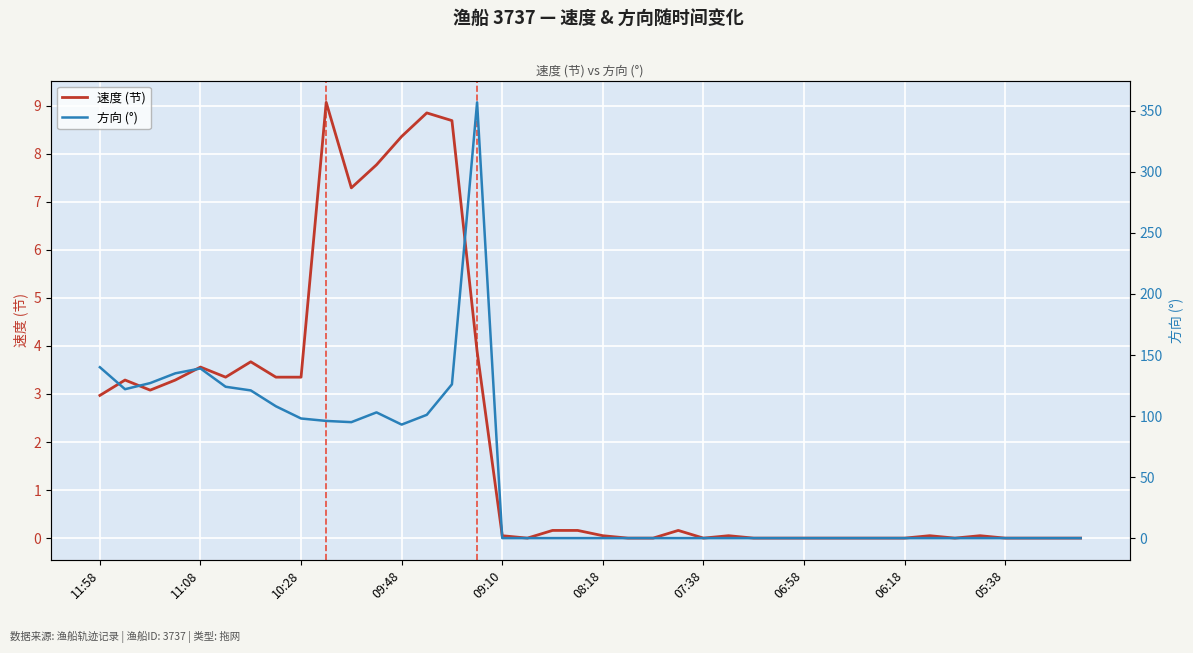

Reading left to right, list all the values displayed in this chart.

速度 (节): 3.0	3.3	3.1	3.3	3.6	3.4	3.7	3.4	3.4	9.1	7.3	7.8	8.4	8.8	8.7	3.9	0.1	0.0	0.2	0.2	0.1	0.0	0.0	0.2	0.0	0.1	0.0	0.0	0.0	0.0	0.0	0.0	0.0	0.1	0.0	0.1	0.0	0.0	0.0	0.0
方向 (°): 140.0	122.0	127.0	135.0	139.0	124.0	121.0	108.0	98.0	96.0	95.0	103.0	93.0	101.0	126.0	357.0	0.0	0.0	0.0	0.0	0.0	0.0	0.0	0.0	0.0	0.0	0.0	0.0	0.0	0.0	0.0	0.0	0.0	0.0	0.0	0.0	0.0	0.0	0.0	0.0